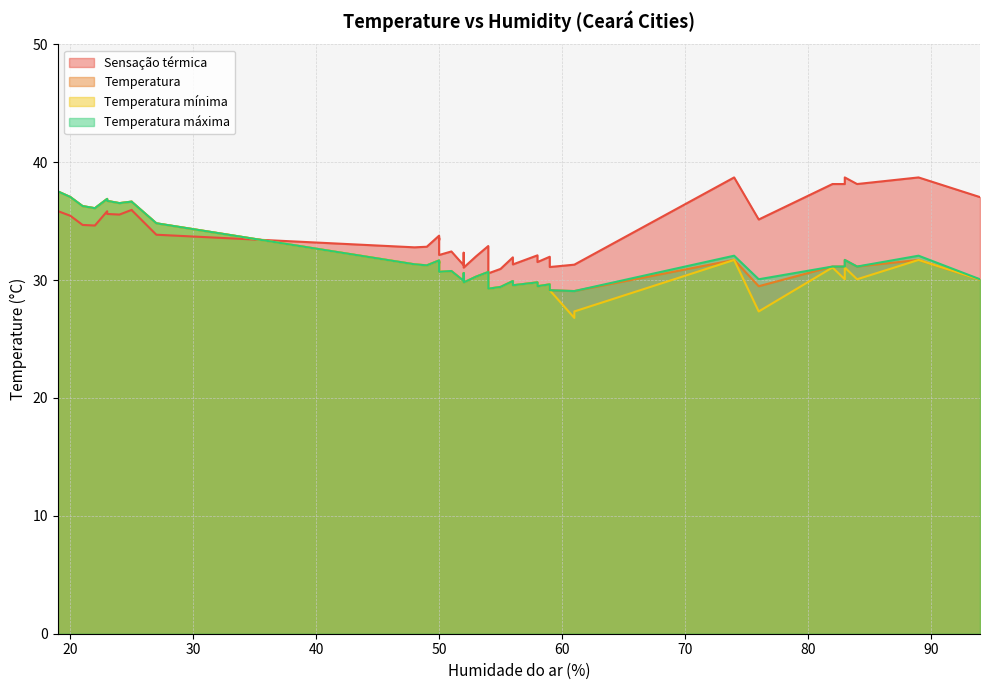

How many series are shown in this chart?

4